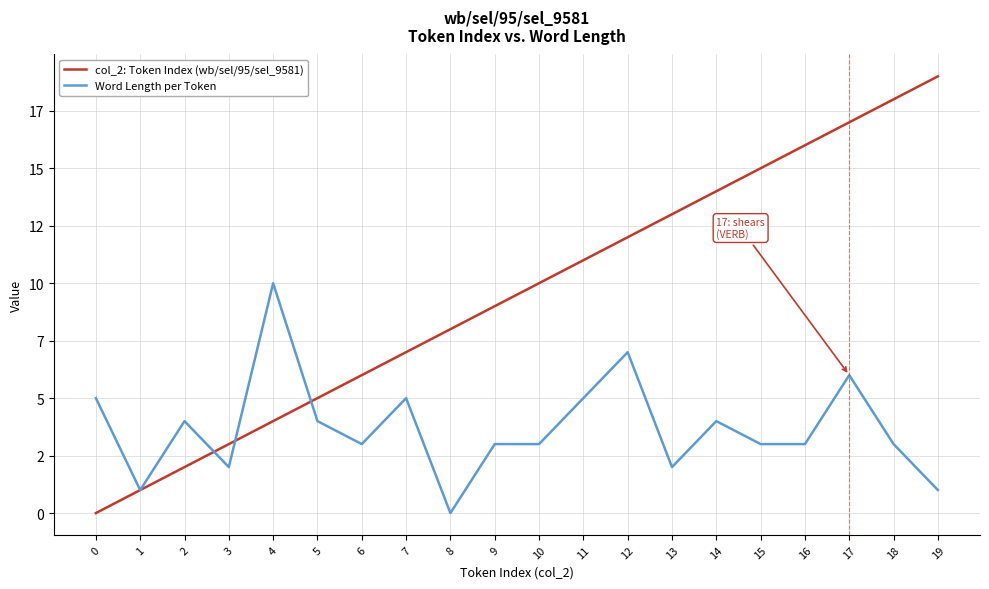

Where is the first local minimum for Word Length per Token?

1